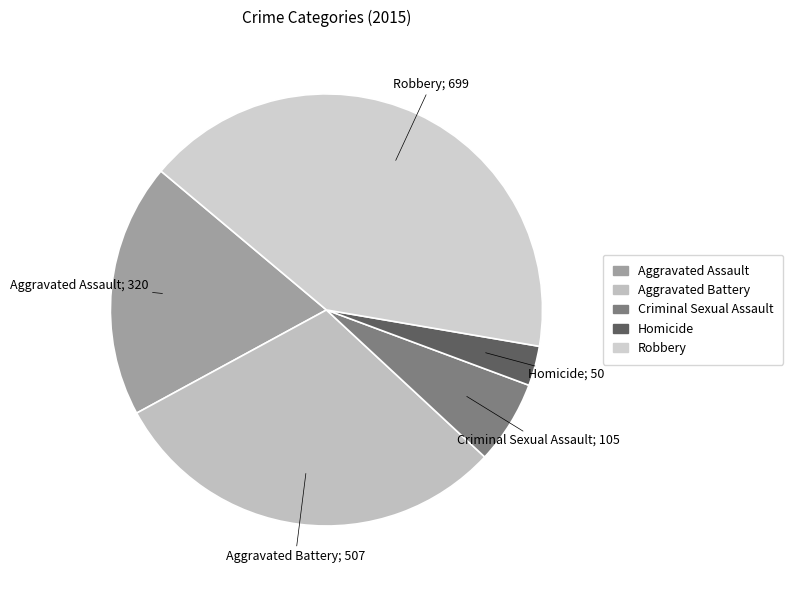

To the nearest percent, what is the difference between the largest and smallest slice percentages?

39%